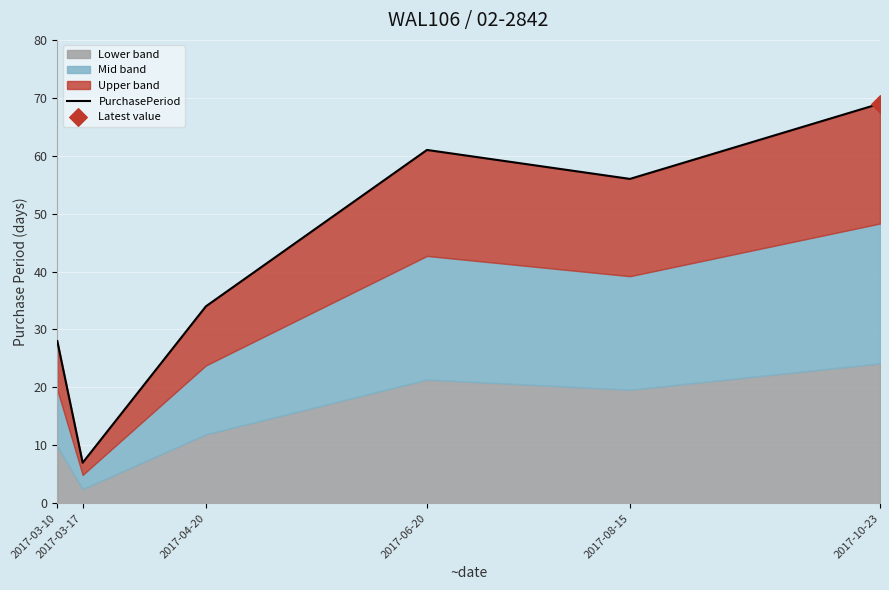

What is the change in value from 2017-03-10 to 2017-10-23?

+41